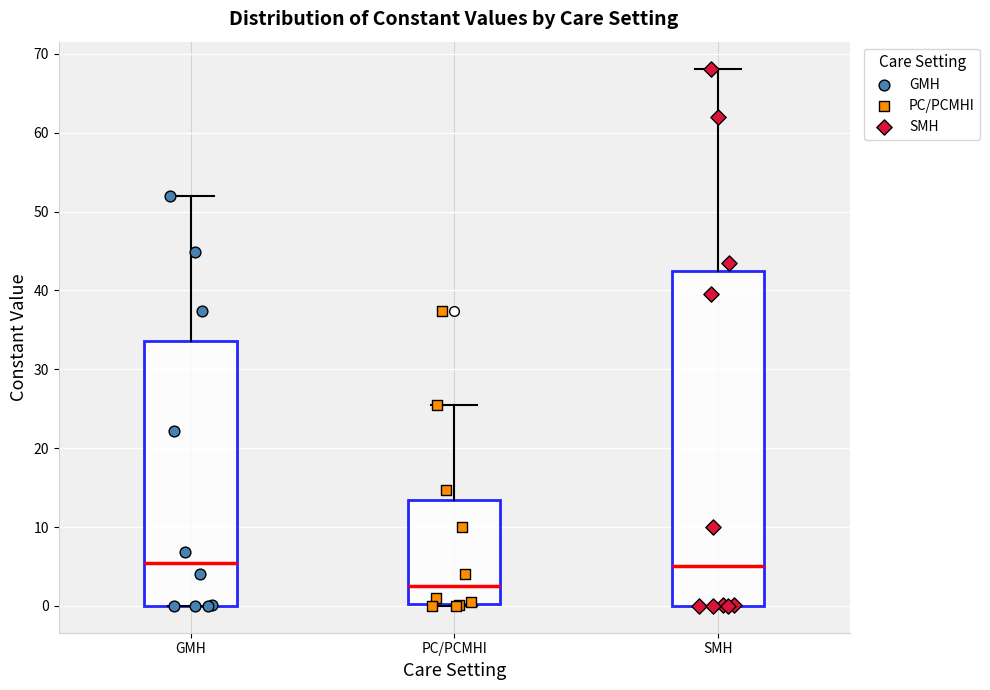

Which box is the tallest, from its lower edge to its upper edge?

SMH